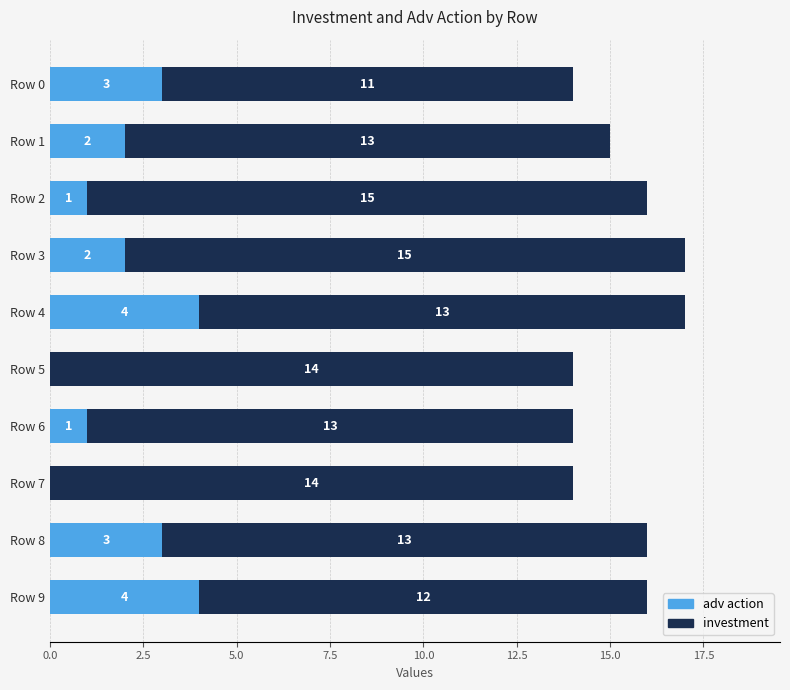

What is the highest value of the adv action series?

4